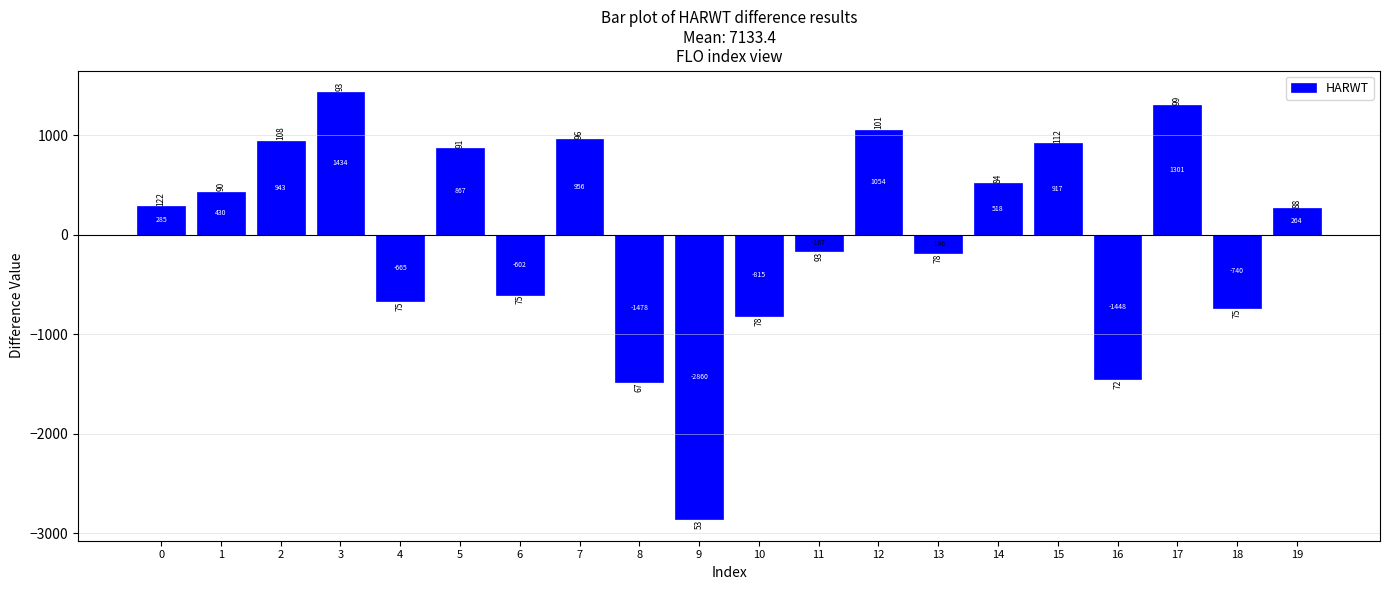

Which label corresponds to the smallest value in the chart?

9